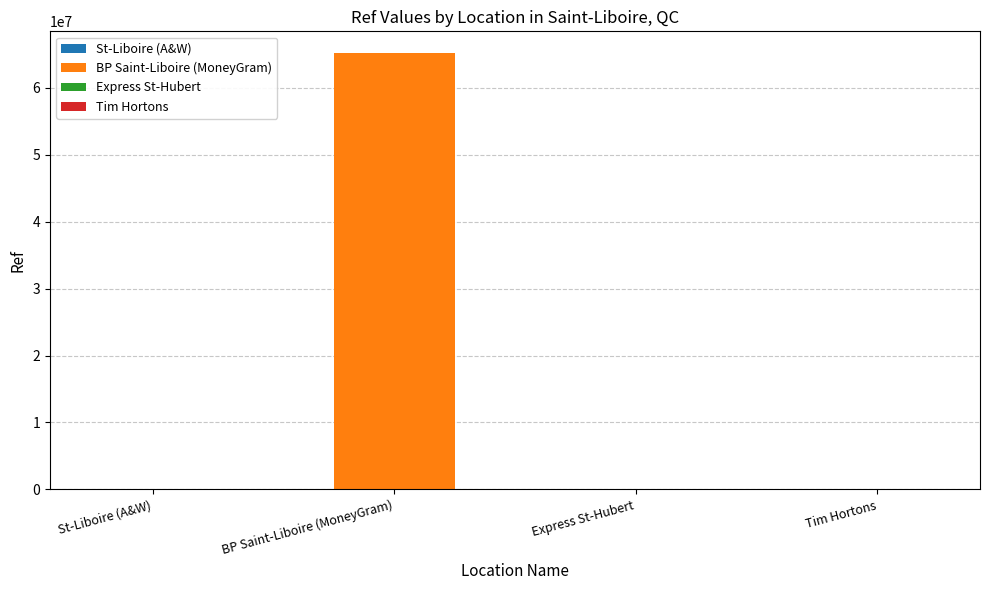

What is the maximum value shown in the chart?

65200722